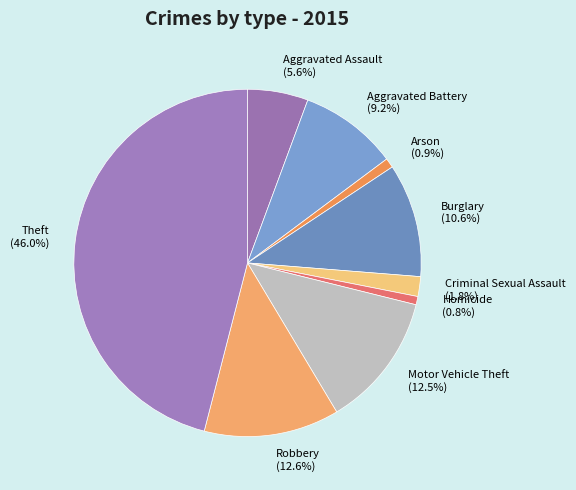

How many slices are in this pie chart?

9